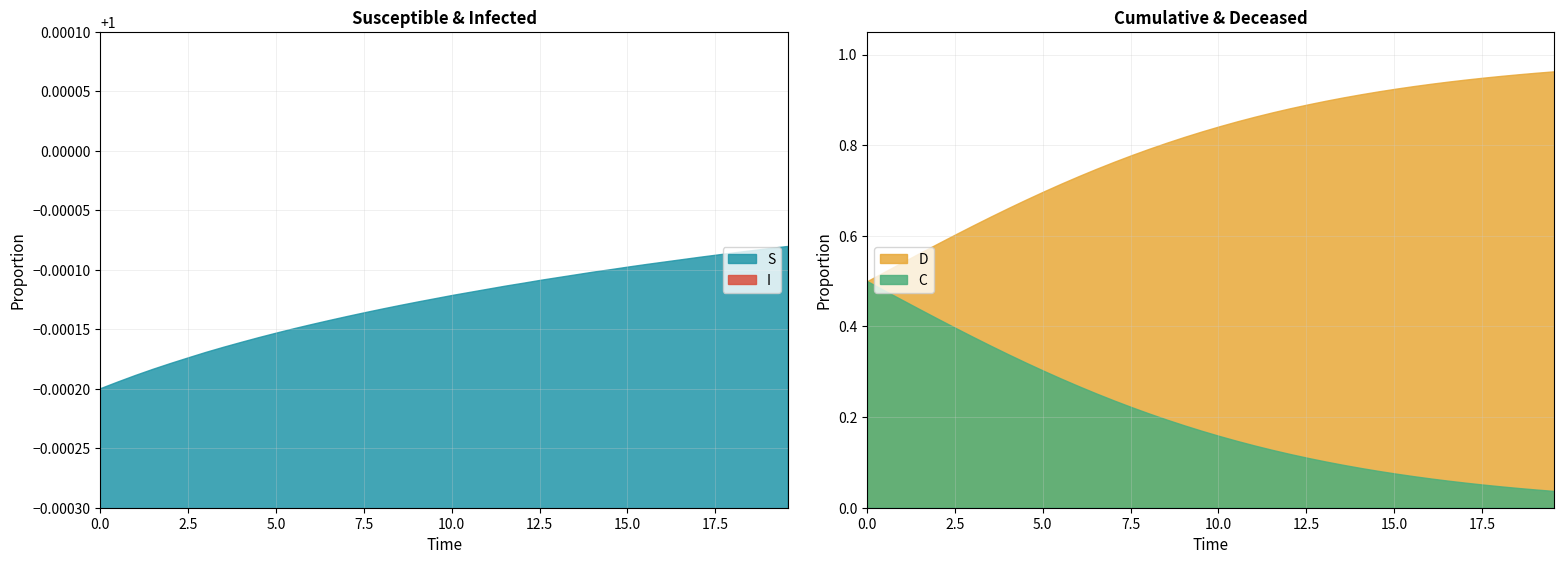

What is the value of the D point at the 39th from the left?

1.0